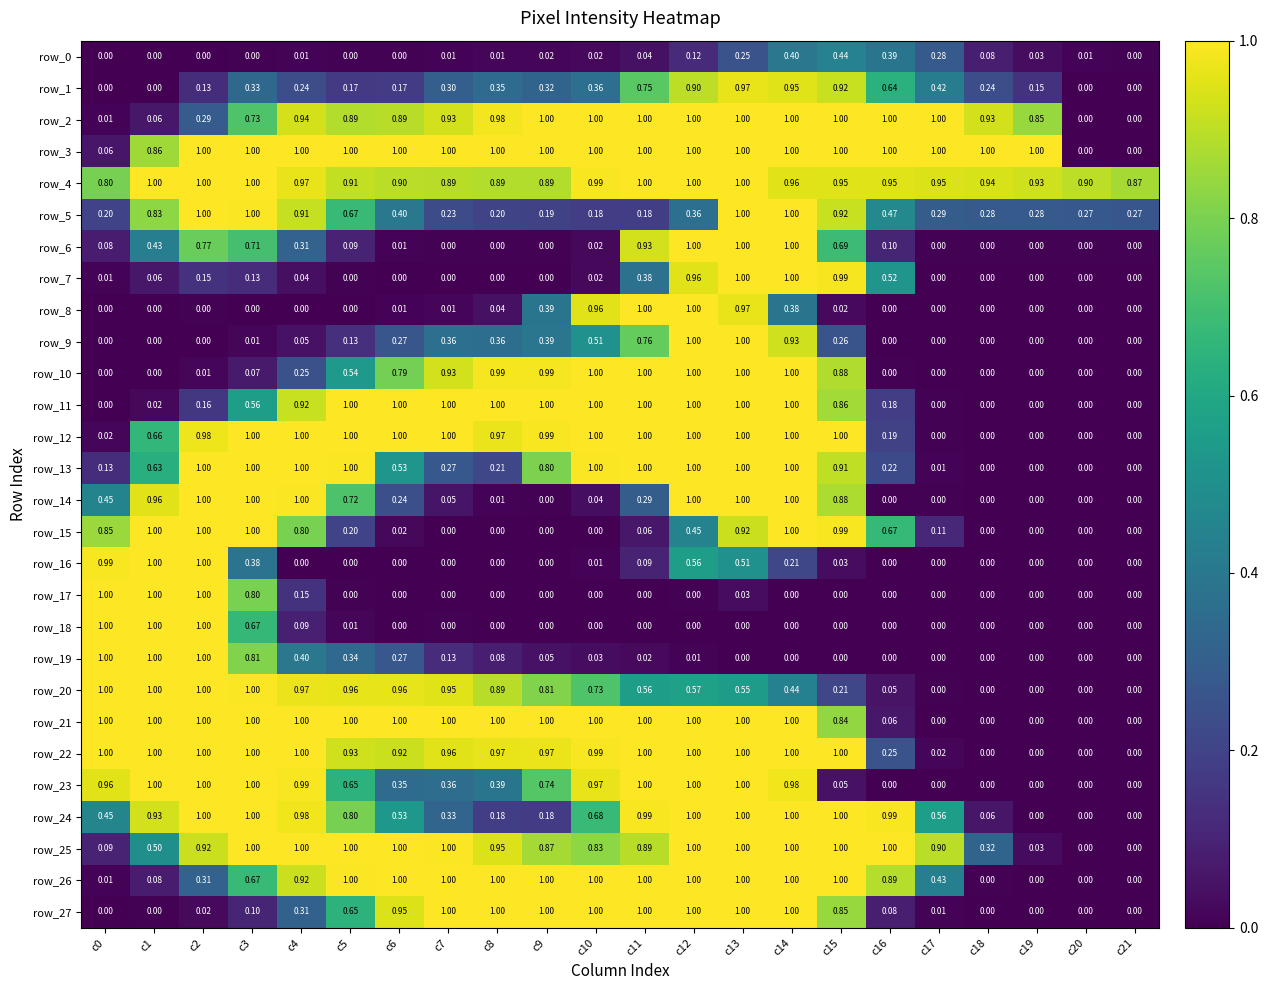

The row_23 series shows 1.0 at c4. True or false?

True